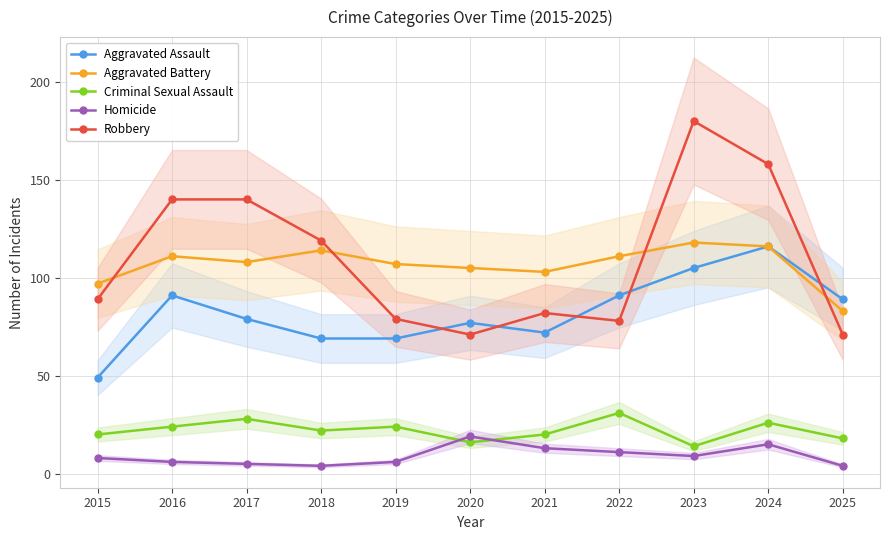

Reading left to right, extract all data points from this chart.

Aggravated Assault: 49	91	79	69	69	77	72	91	105	116	89
Aggravated Battery: 97	111	108	114	107	105	103	111	118	116	83
Criminal Sexual Assault: 20	24	28	22	24	16	20	31	14	26	18
Homicide: 8	6	5	4	6	19	13	11	9	15	4
Robbery: 89	140	140	119	79	71	82	78	180	158	71